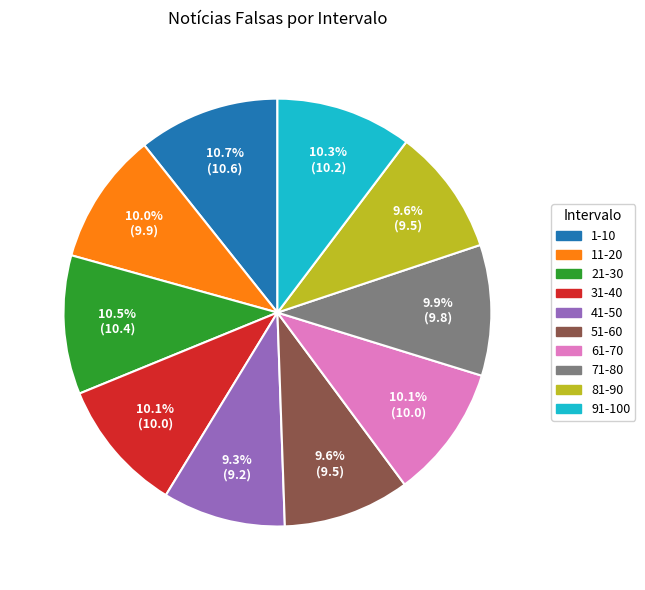

Do 21-30 and 1-10 together represent more than half of the pie?

No